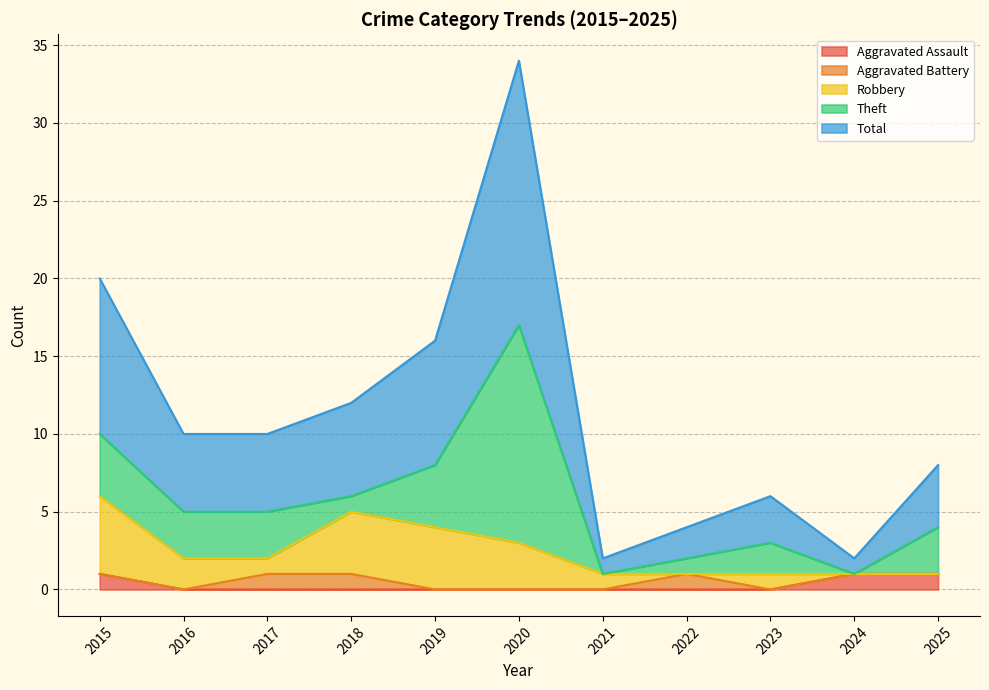

The value of Theft at 2022 is 2. True or false?

False